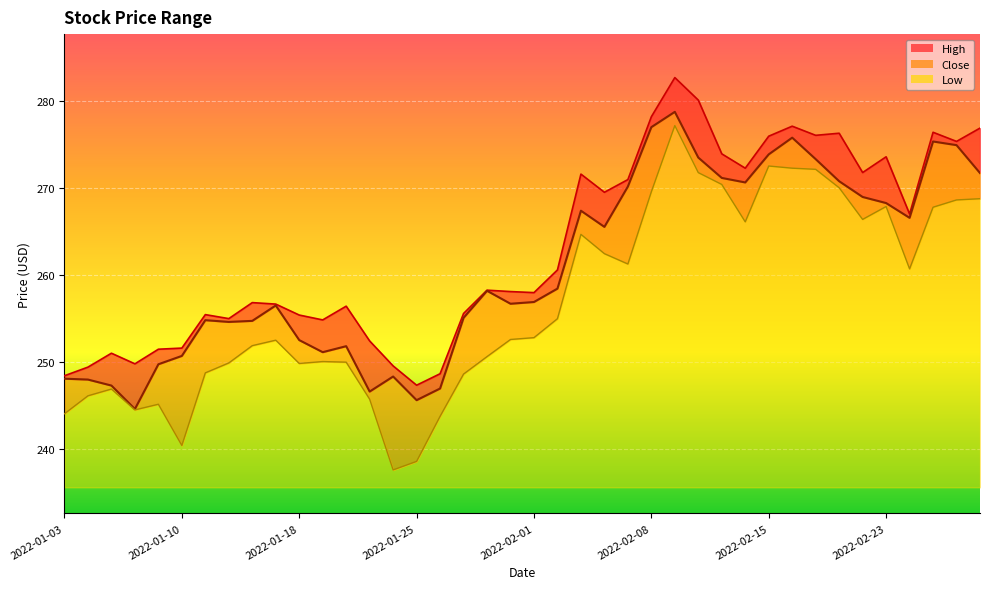

What is the average value of the High series?

263.2